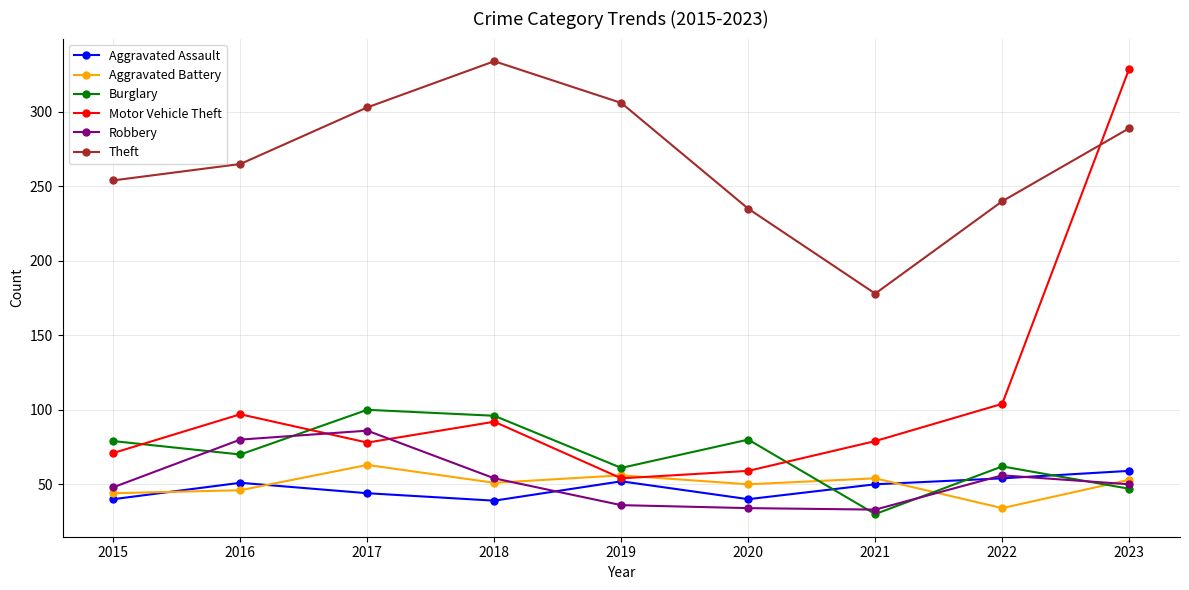

Where does the Motor Vehicle Theft series first go above 79?

2016